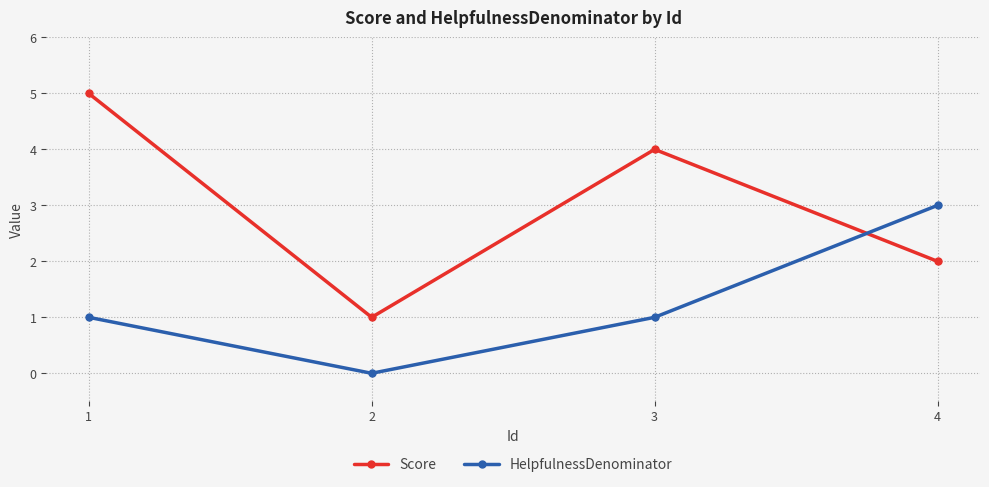

What is the total value across all series at 1?

6